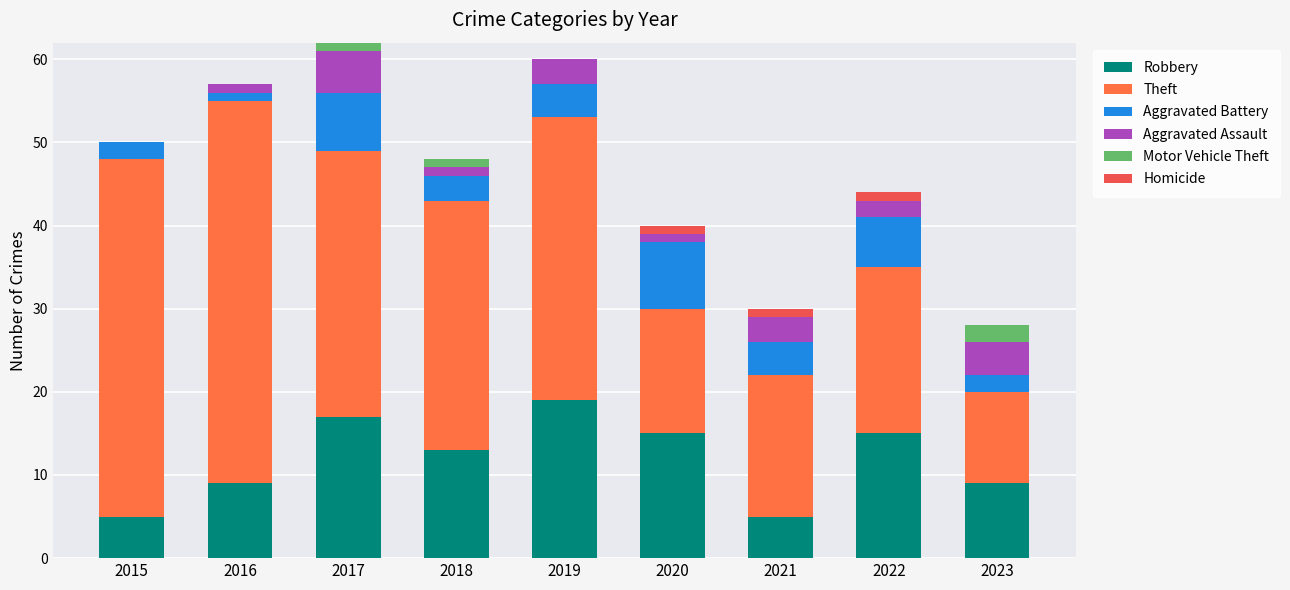

What is the approximate value of Aggravated Assault at 2016?

1